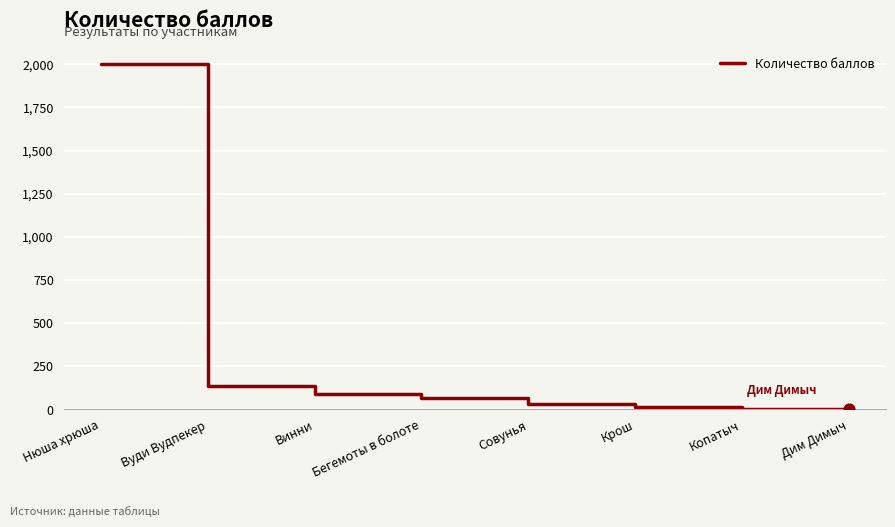

Between Винни and Вуди Вудпекер, which is larger?

Вуди Вудпекер